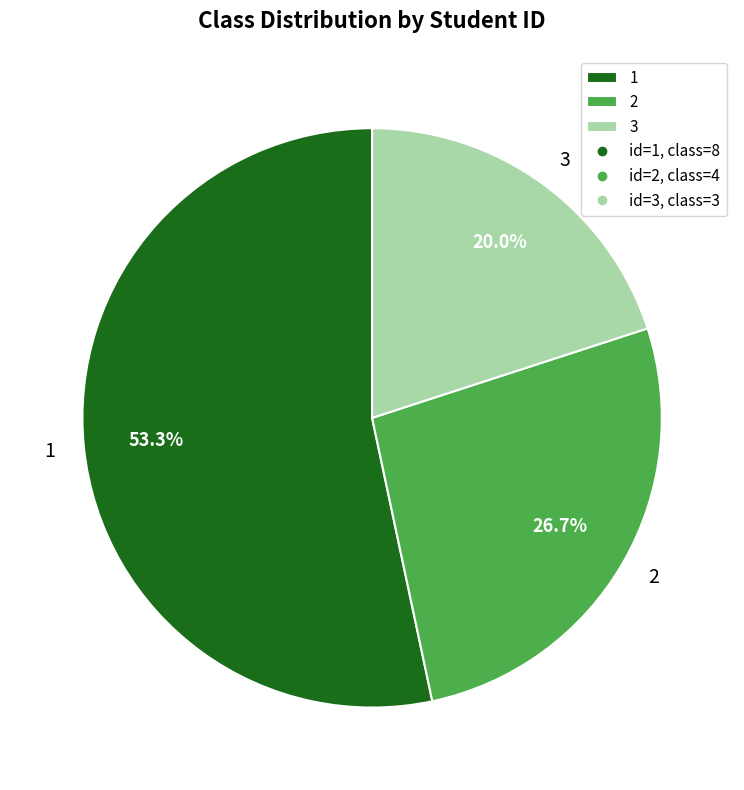

What percentage is NOT represented by 3?

80.0%